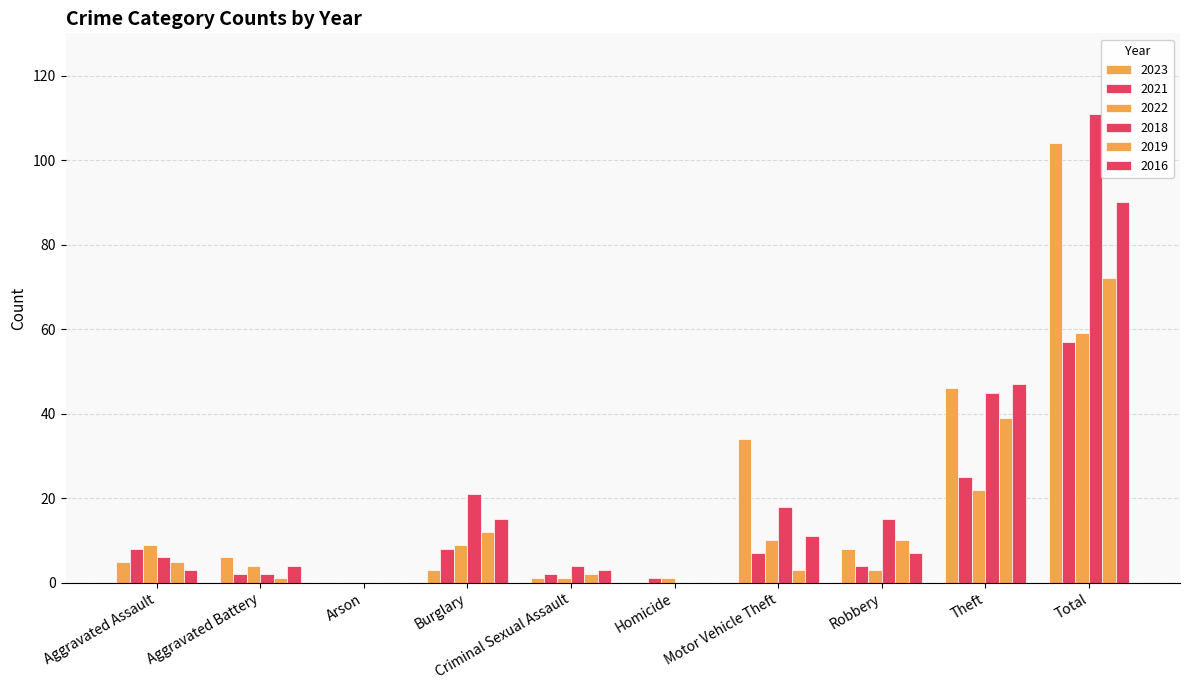

The value of 2018 at Aggravated Battery is 3. True or false?

False